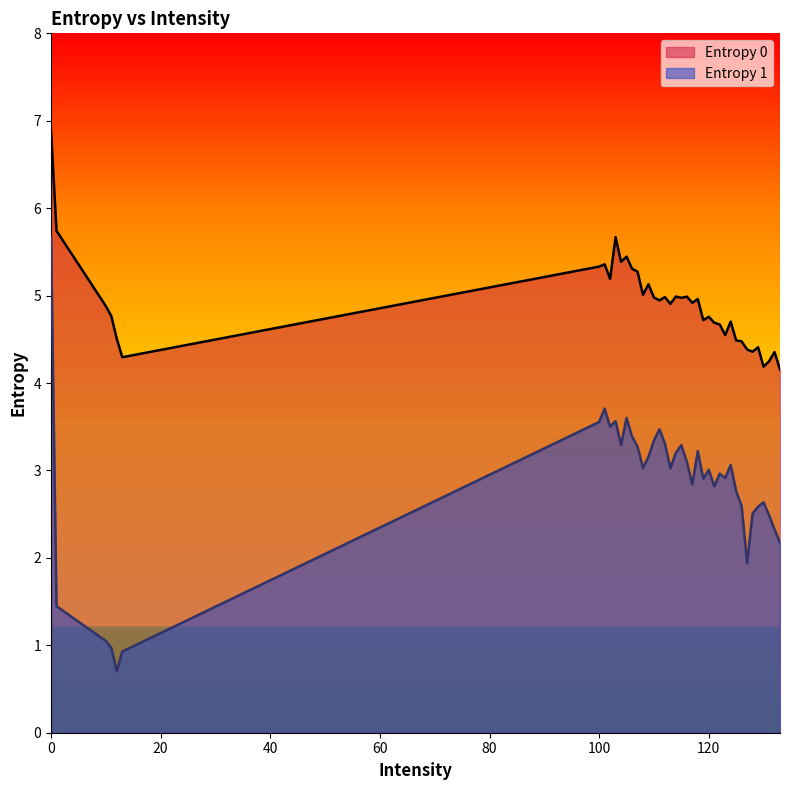

The value of Entropy 1 at 130 is 2.6. True or false?

True